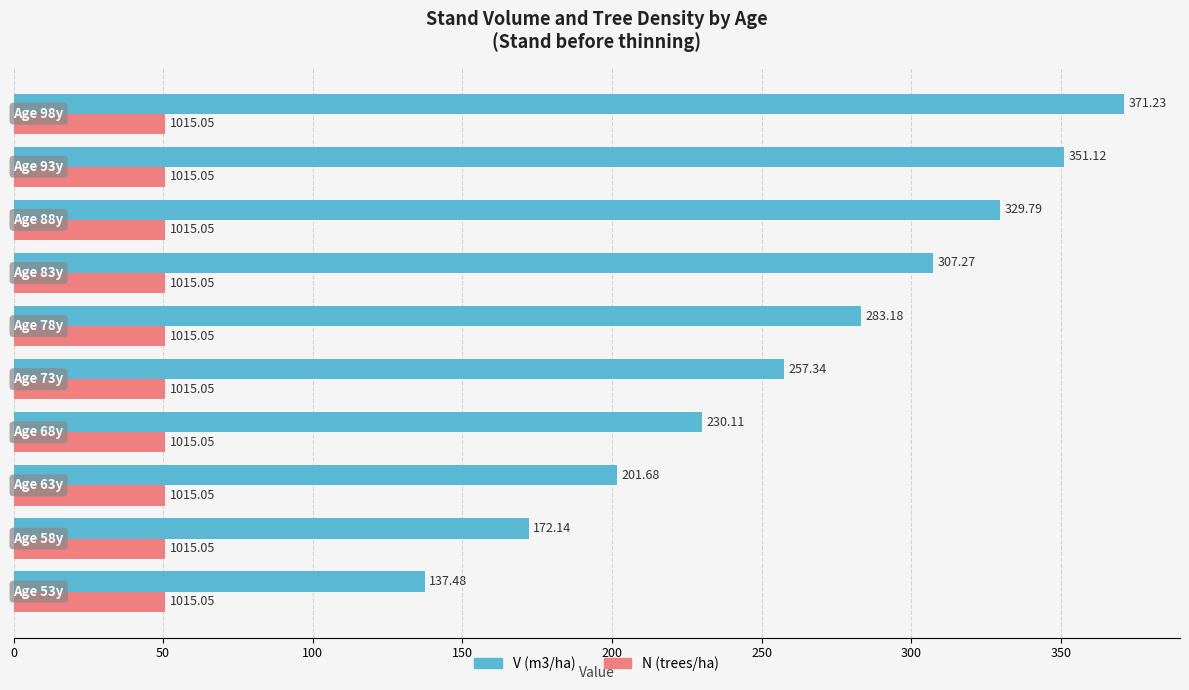

Count the number of categories in the chart.

10